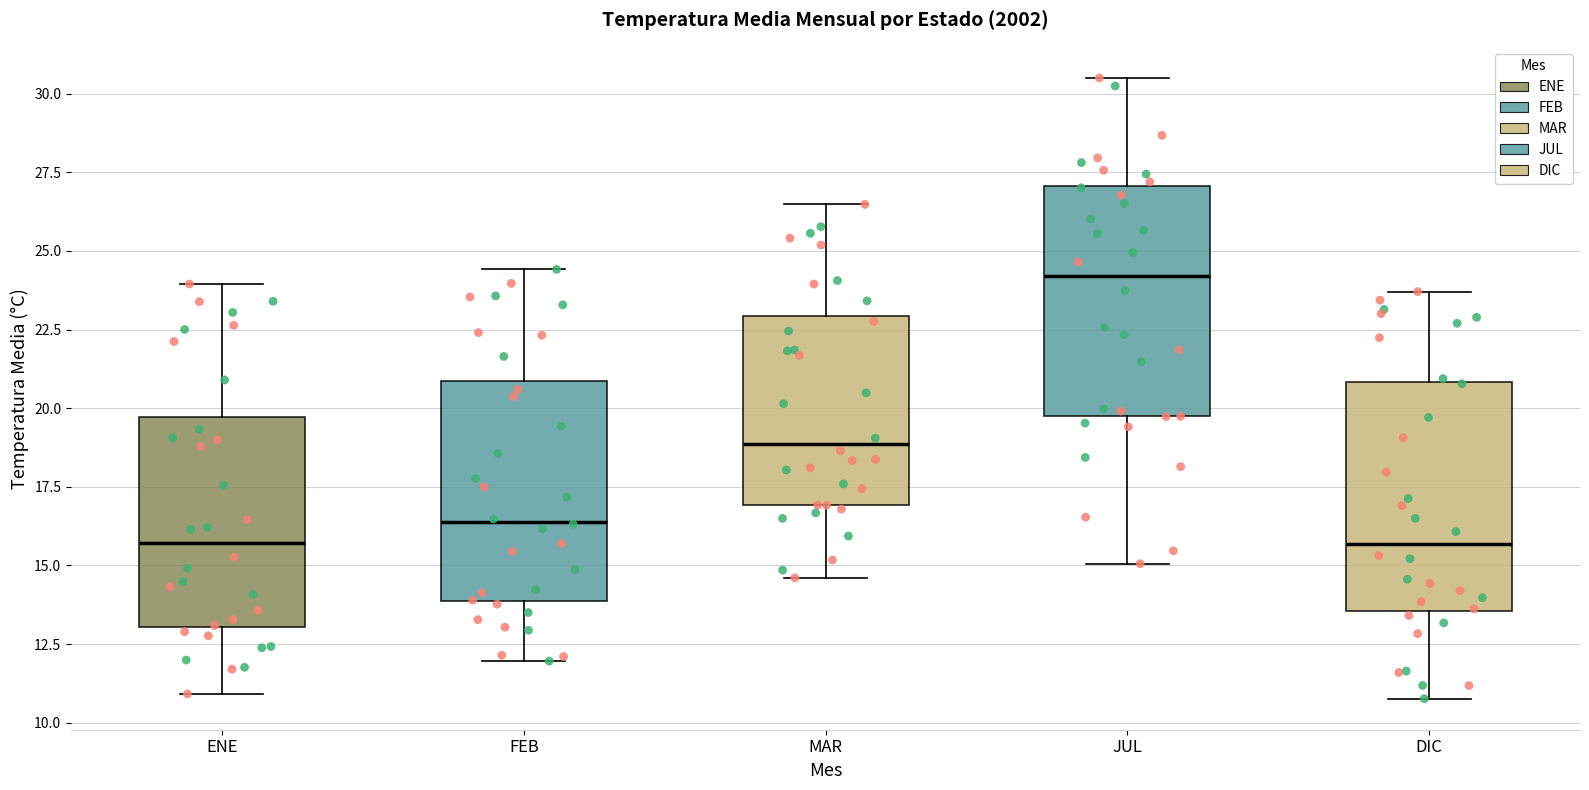

Which box has the highest median line?

JUL